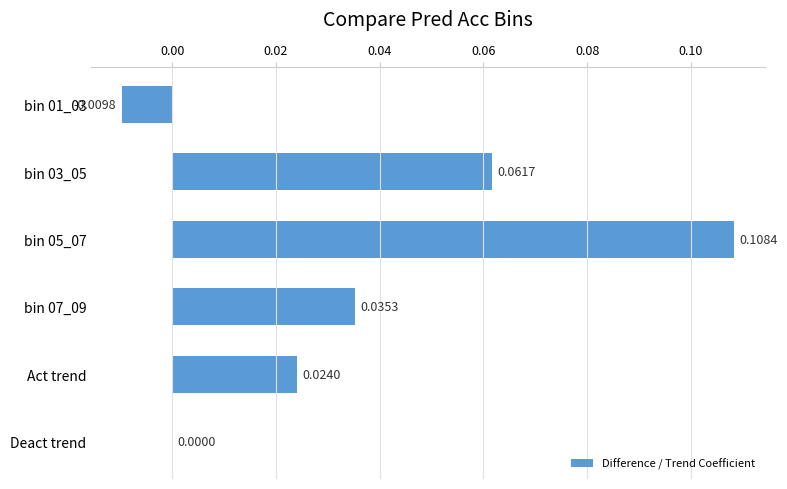

Which has a higher value, bin 05_07 or bin 01_03?

bin 05_07